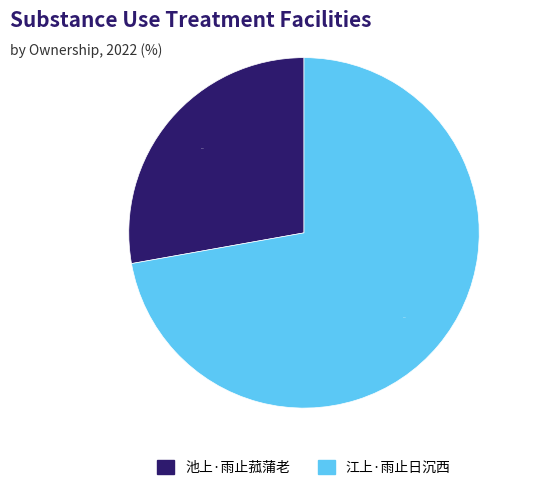

What portion of the pie excludes 江上·雨止日沉西?

27.8%